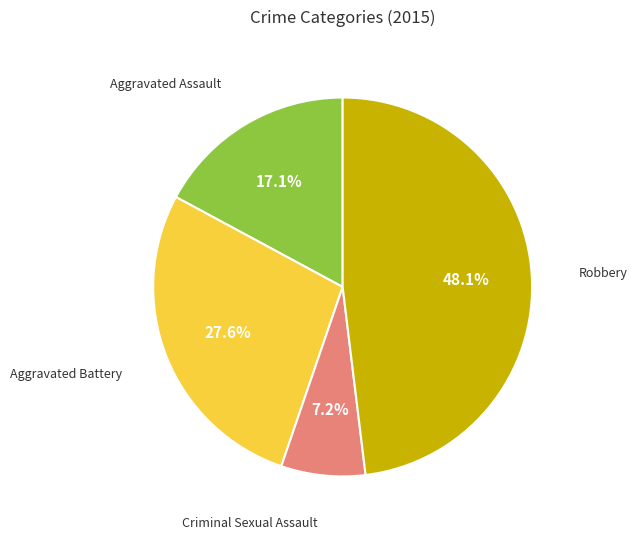

Is there a majority slice in this chart?

No